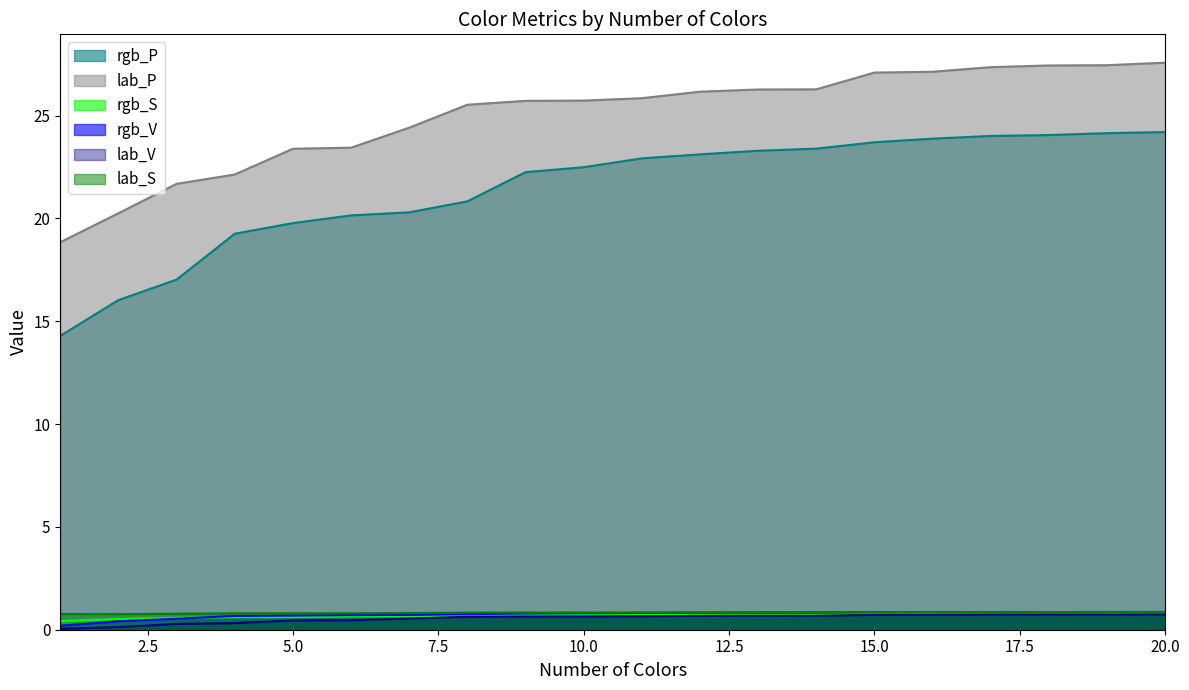

Reading right to left, extract all data points from this chart.

rgb_P: 20=24.2	19=24.1	18=24.1	17=24.0	16=23.9	15=23.7	14=23.4	13=23.3	12=23.1	11=22.9	10=22.5	9=22.3	8=20.8	7=20.3	6=20.1	5=19.8	4=19.3	3=17.0	2=16.0	1=14.3
lab_P: 20=27.6	19=27.5	18=27.4	17=27.4	16=27.1	15=27.1	14=26.3	13=26.3	12=26.2	11=25.8	10=25.7	9=25.7	8=25.5	7=24.4	6=23.4	5=23.4	4=22.1	3=21.7	2=20.3	1=18.8
rgb_S: 20=0.8	19=0.8	18=0.8	17=0.8	16=0.8	15=0.8	14=0.8	13=0.8	12=0.8	11=0.7	10=0.7	9=0.7	8=0.7	7=0.6	6=0.6	5=0.6	4=0.6	3=0.6	2=0.5	1=0.4
rgb_V: 20=0.9	19=0.9	18=0.9	17=0.9	16=0.9	15=0.8	14=0.8	13=0.8	12=0.8	11=0.8	10=0.8	9=0.8	8=0.8	7=0.7	6=0.7	5=0.7	4=0.7	3=0.5	2=0.4	1=0.2
lab_V: 20=0.7	19=0.7	18=0.7	17=0.7	16=0.7	15=0.7	14=0.7	13=0.7	12=0.7	11=0.7	10=0.6	9=0.6	8=0.6	7=0.5	6=0.5	5=0.5	4=0.3	3=0.3	2=0.1	1=0.0
lab_S: 20=0.9	19=0.9	18=0.9	17=0.9	16=0.9	15=0.9	14=0.8	13=0.8	12=0.8	11=0.8	10=0.8	9=0.8	8=0.8	7=0.8	6=0.8	5=0.8	4=0.8	3=0.8	2=0.8	1=0.8